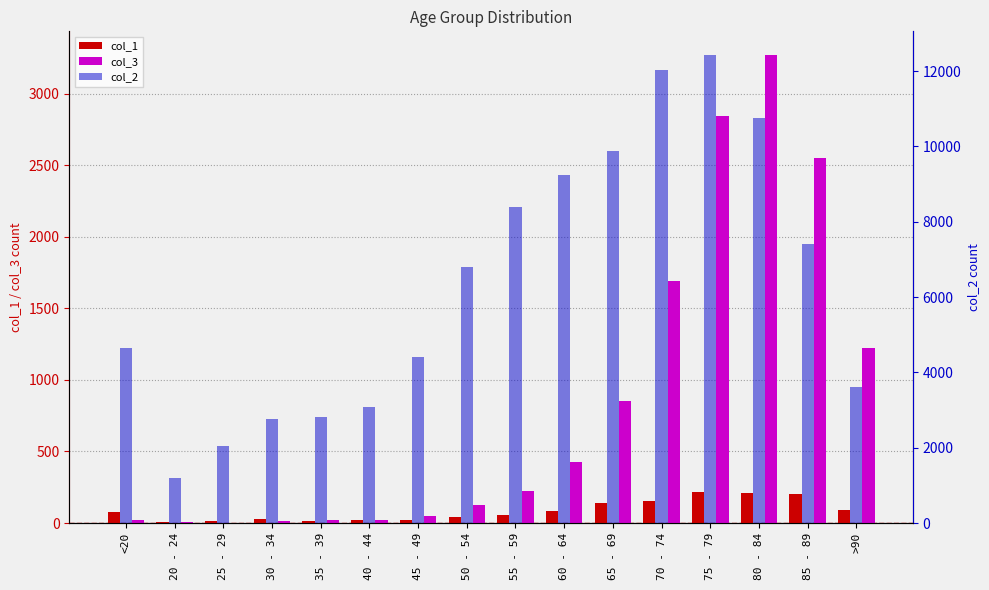

Which series has the widest spread of values?

col_2